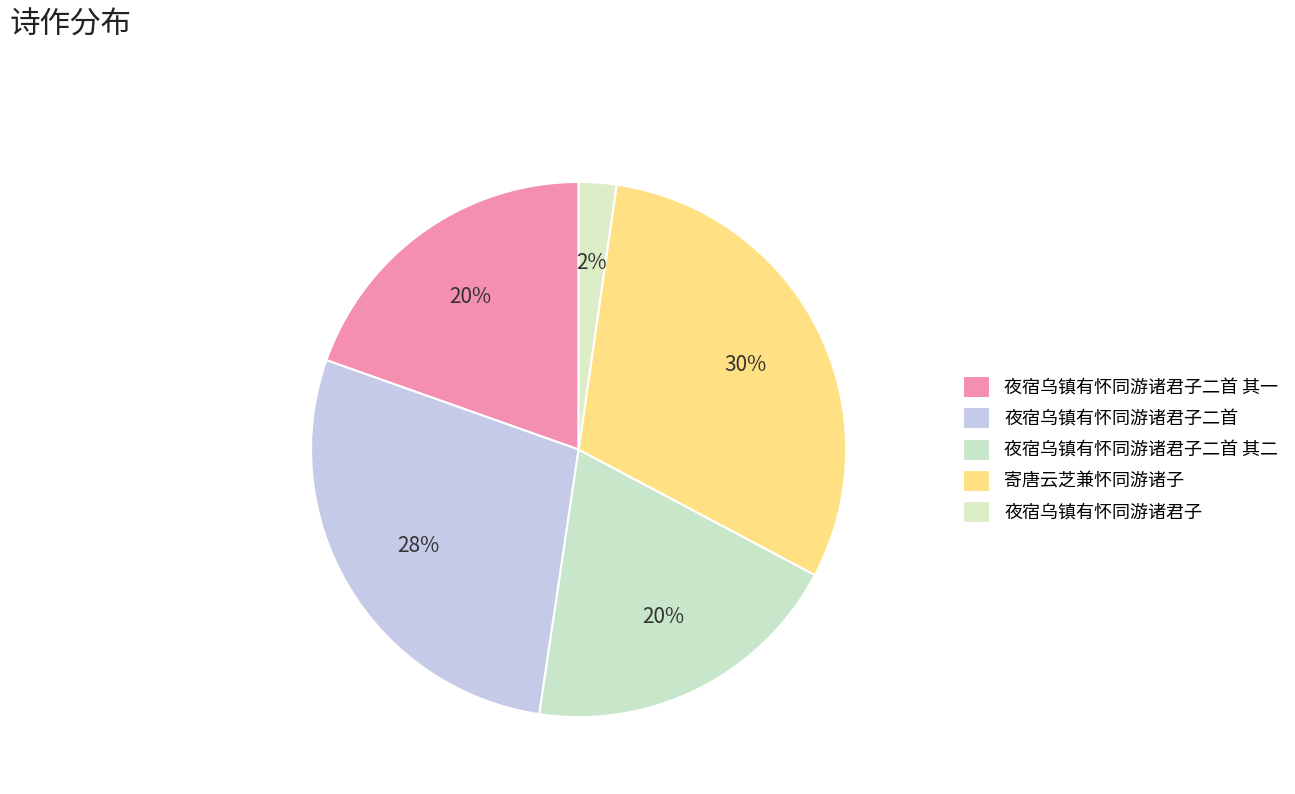

Approximately how many times larger is the value at 夜宿乌镇有怀同游诸君子 compared to 夜宿乌镇有怀同游诸君子二首 其二?

0.1